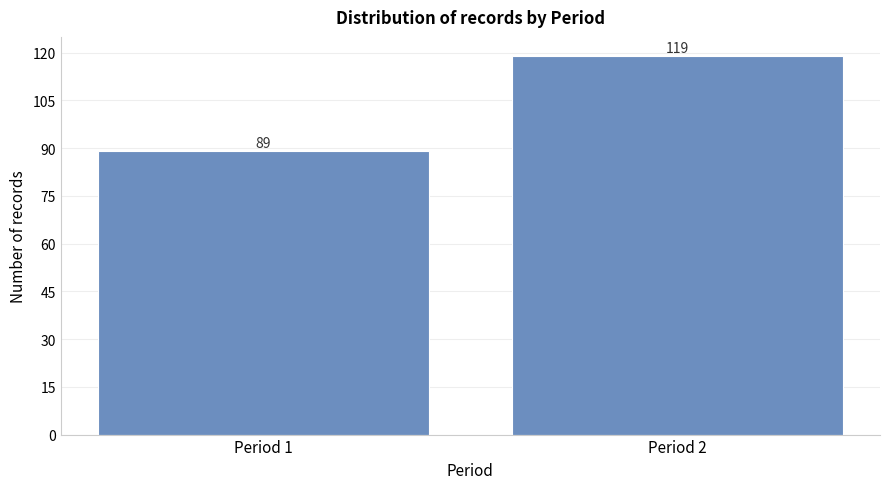

Reading right to left, transcribe all the data shown in this chart.

Period 2=119	Period 1=89